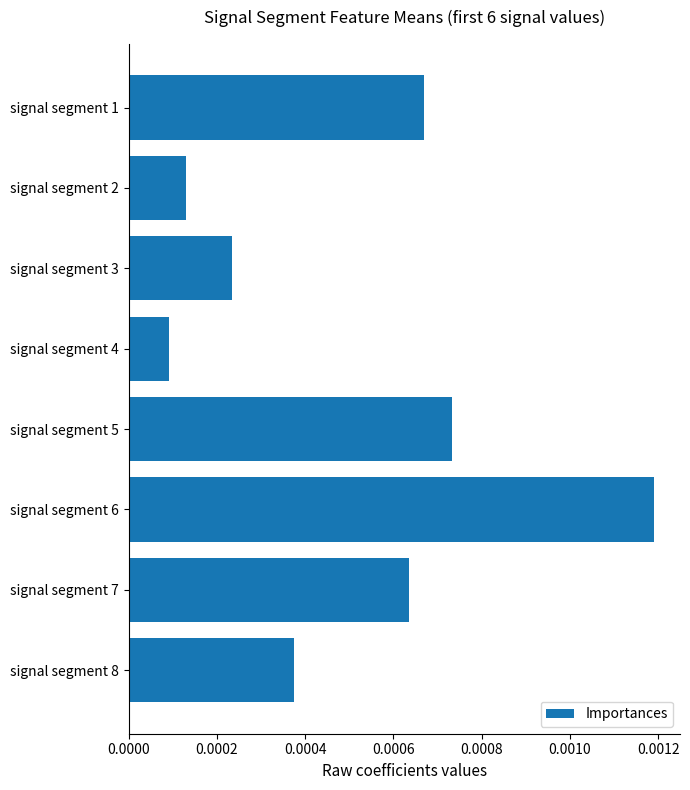

Which label corresponds to the smallest value in the chart?

signal segment 4